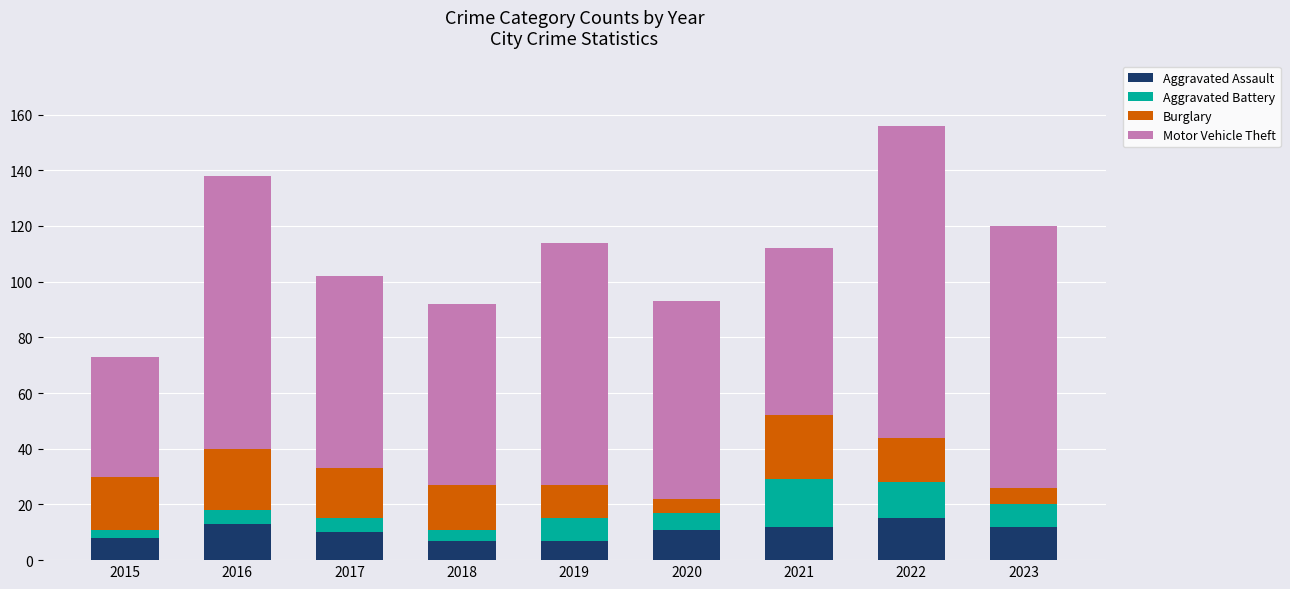

What is the minimum value for Aggravated Assault?

7